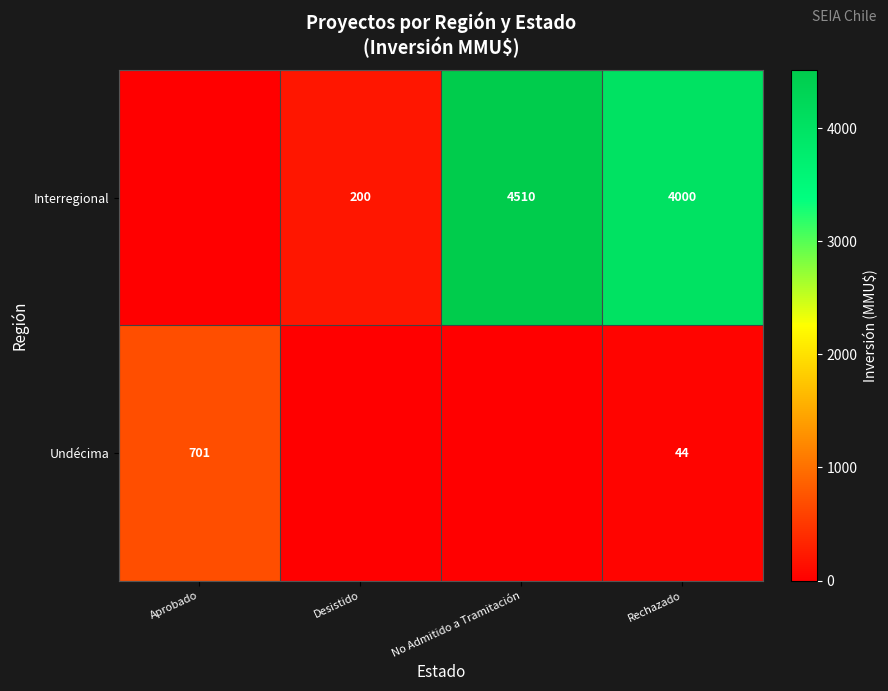

Reading left to right, transcribe all the data shown in this chart.

row_0: 0.0	200.0	4510.0	4000.0
row_1: 701.0	0.0	0.0	44.2